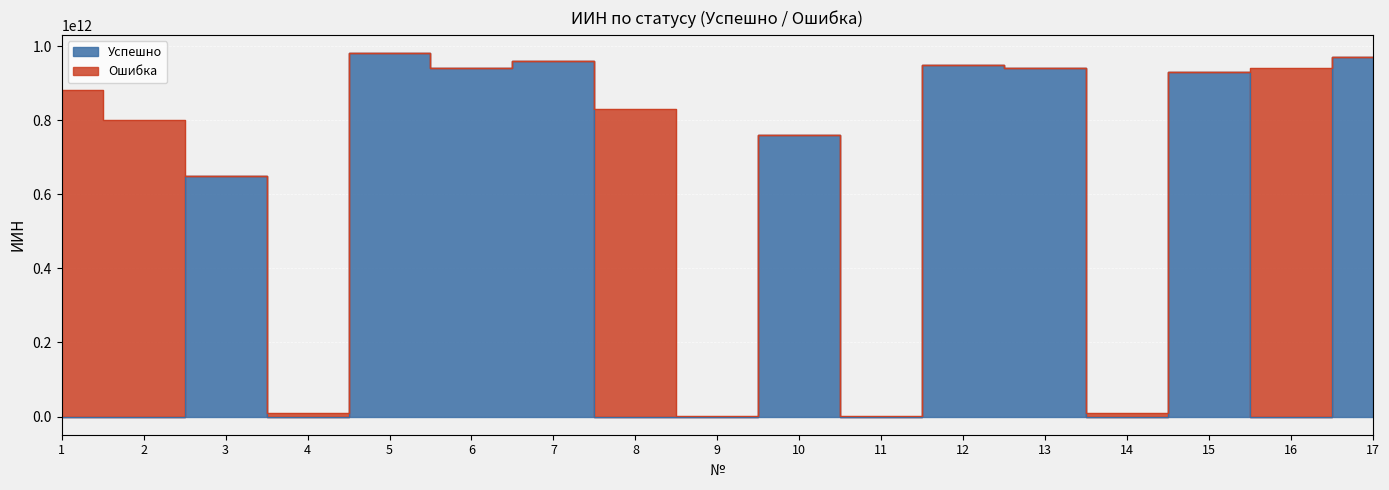

What is the greatest value displayed?

981227300109